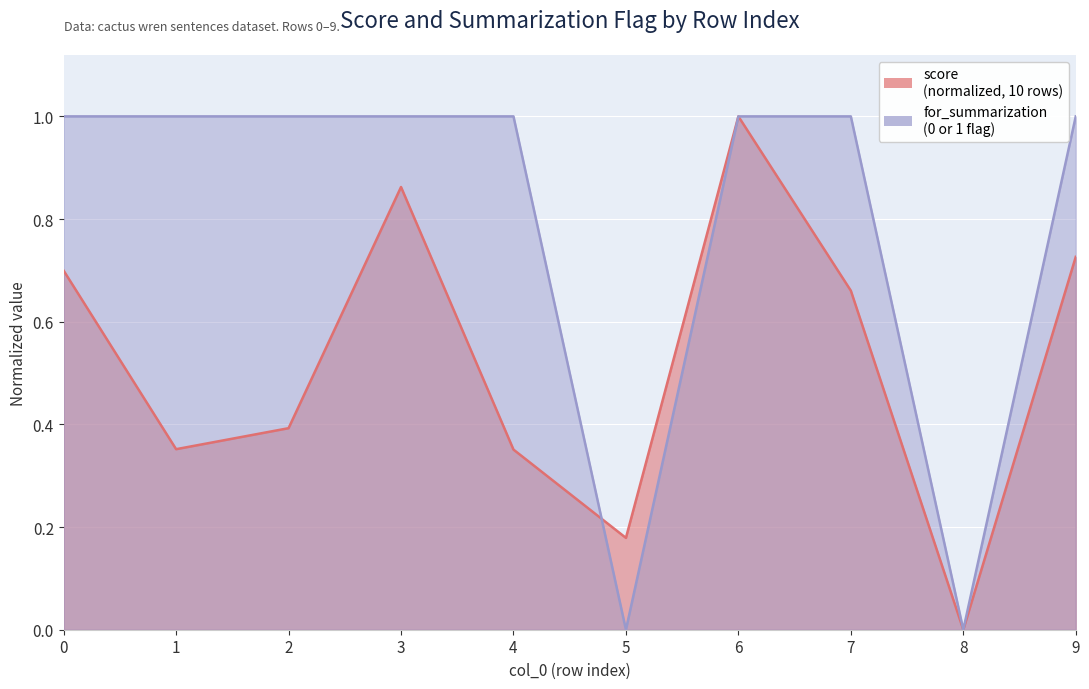

List the series in order of their peak value, highest first.

score, for_summarization